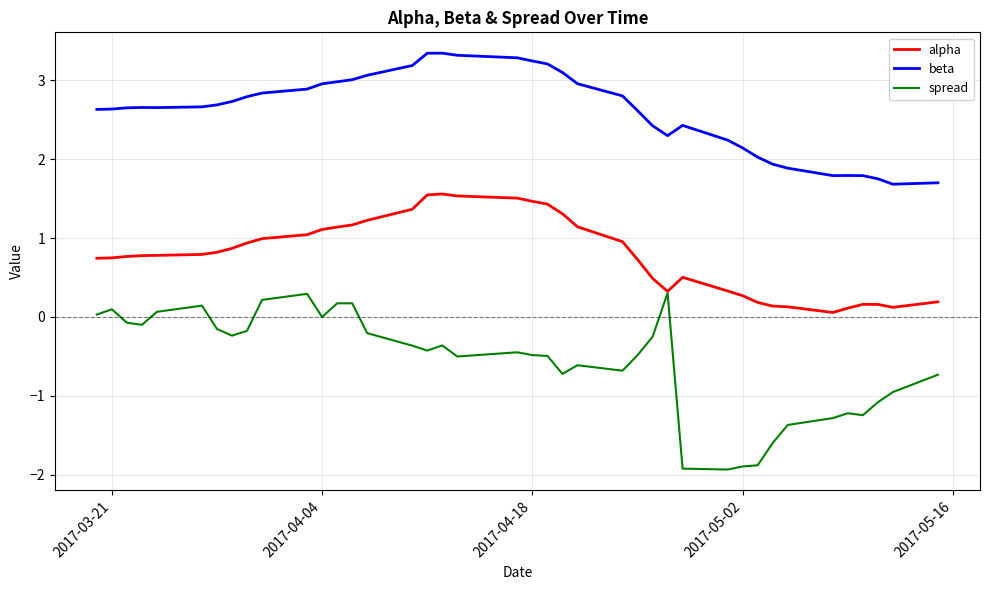

Which series has the largest total across all categories?

beta